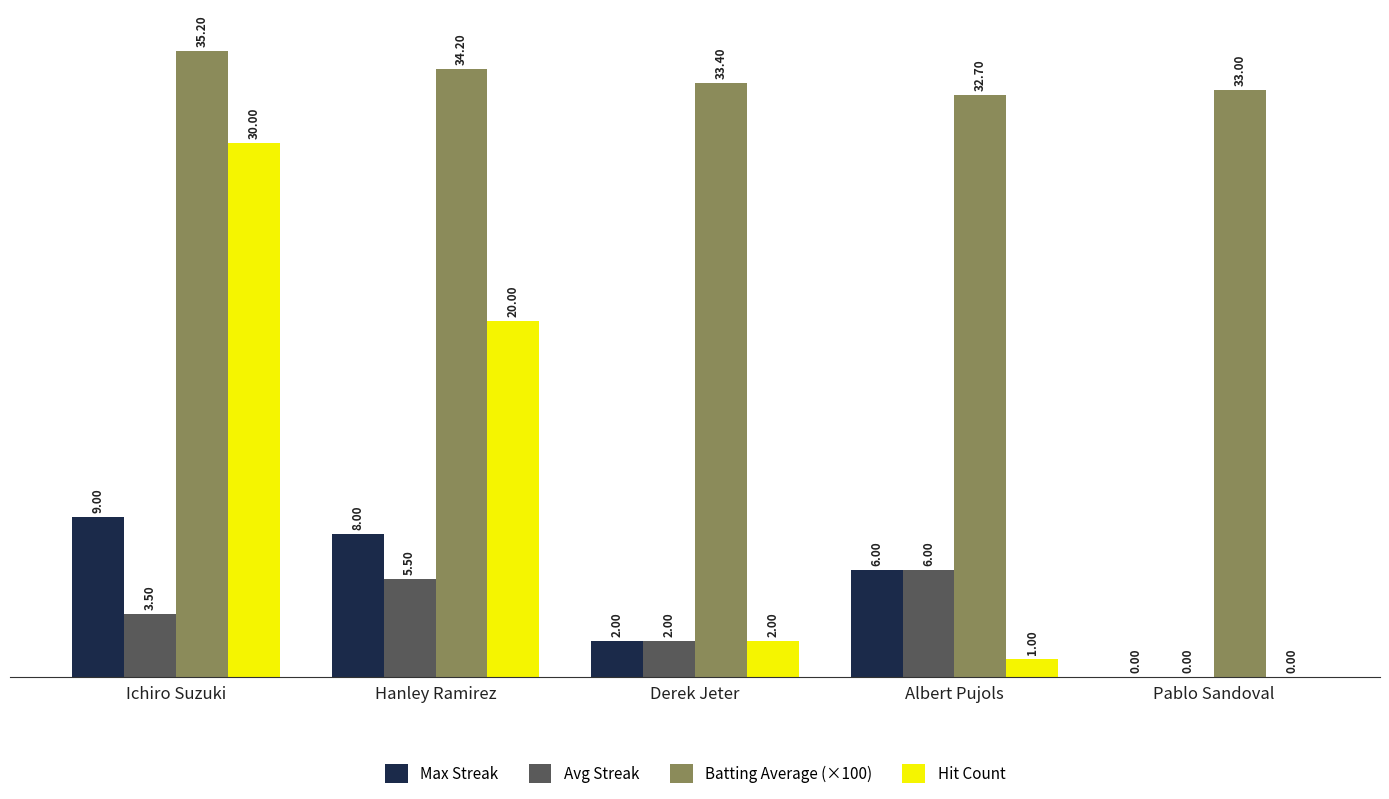

Between Ichiro Suzuki and Albert Pujols, which series saw the biggest shift?

Hit Count